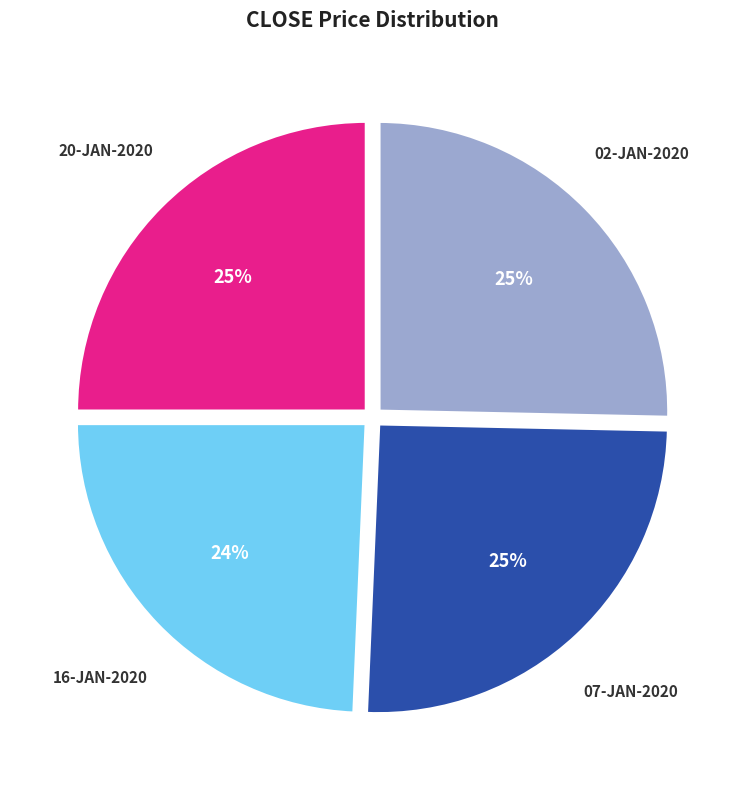

Approximately how many times larger is the value at 20-JAN-2020 compared to 07-JAN-2020?

1.0